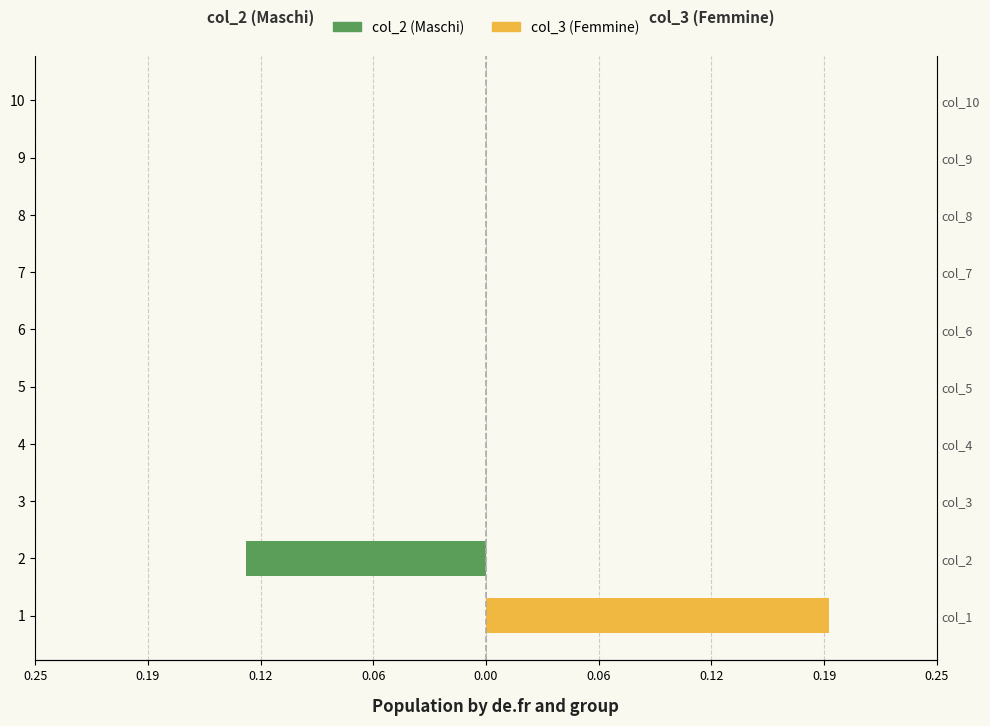

What is the minimum value for col_2 (Maschi)?

-0.1